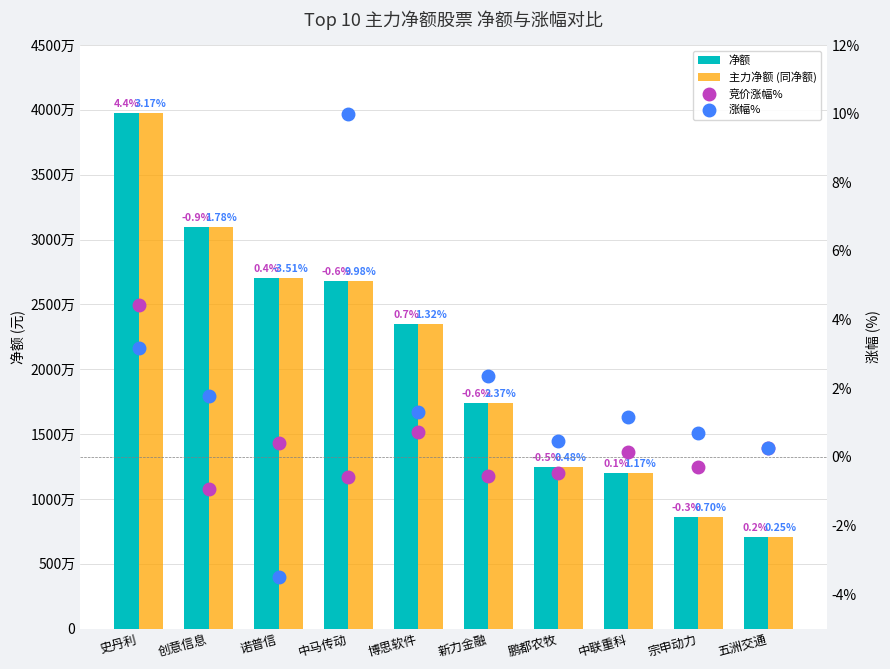

Which category has the highest value across all series?

史丹利